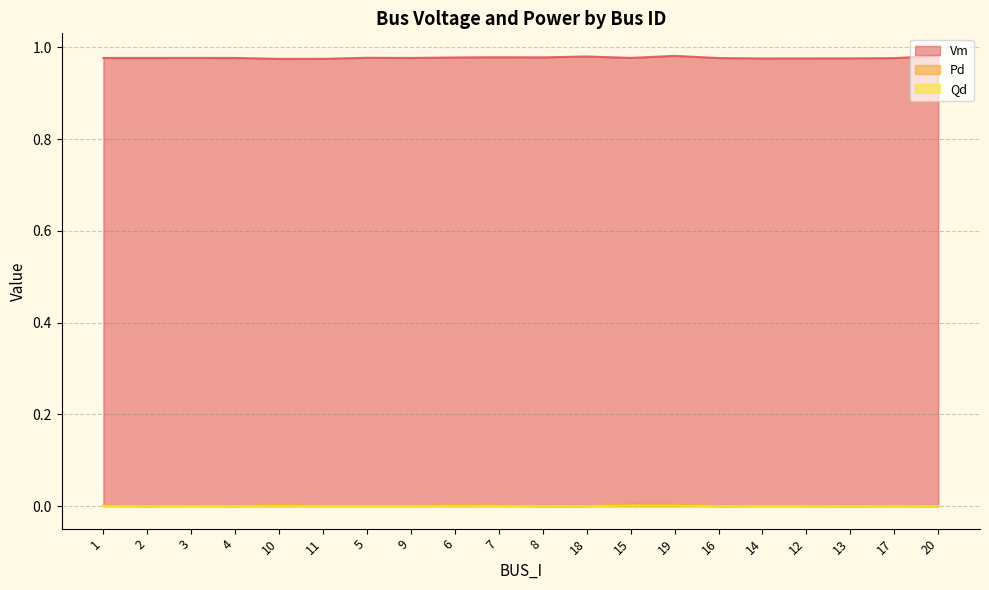

Reading left to right, transcribe all the data shown in this chart.

Vm: 1=1.0	2=1.0	3=1.0	4=1.0	10=1.0	11=1.0	5=1.0	9=1.0	6=1.0	7=1.0	8=1.0	18=1.0	15=1.0	19=1.0	16=1.0	14=1.0	12=1.0	13=1.0	17=1.0	20=1.0
Pd: 1=0.0	2=0.0	3=0.0	4=0.0	10=0.0	11=0.0	5=0.0	9=0.0	6=0.0	7=0.0	8=0.0	18=0.0	15=0.0	19=0.0	16=0.0	14=0.0	12=0.0	13=0.0	17=0.0	20=0.0
Qd: 1=0.0	2=0.0	3=0.0	4=0.0	10=0.0	11=0.0	5=0.0	9=0.0	6=0.0	7=0.0	8=0.0	18=0.0	15=0.0	19=0.0	16=0.0	14=0.0	12=0.0	13=0.0	17=0.0	20=0.0